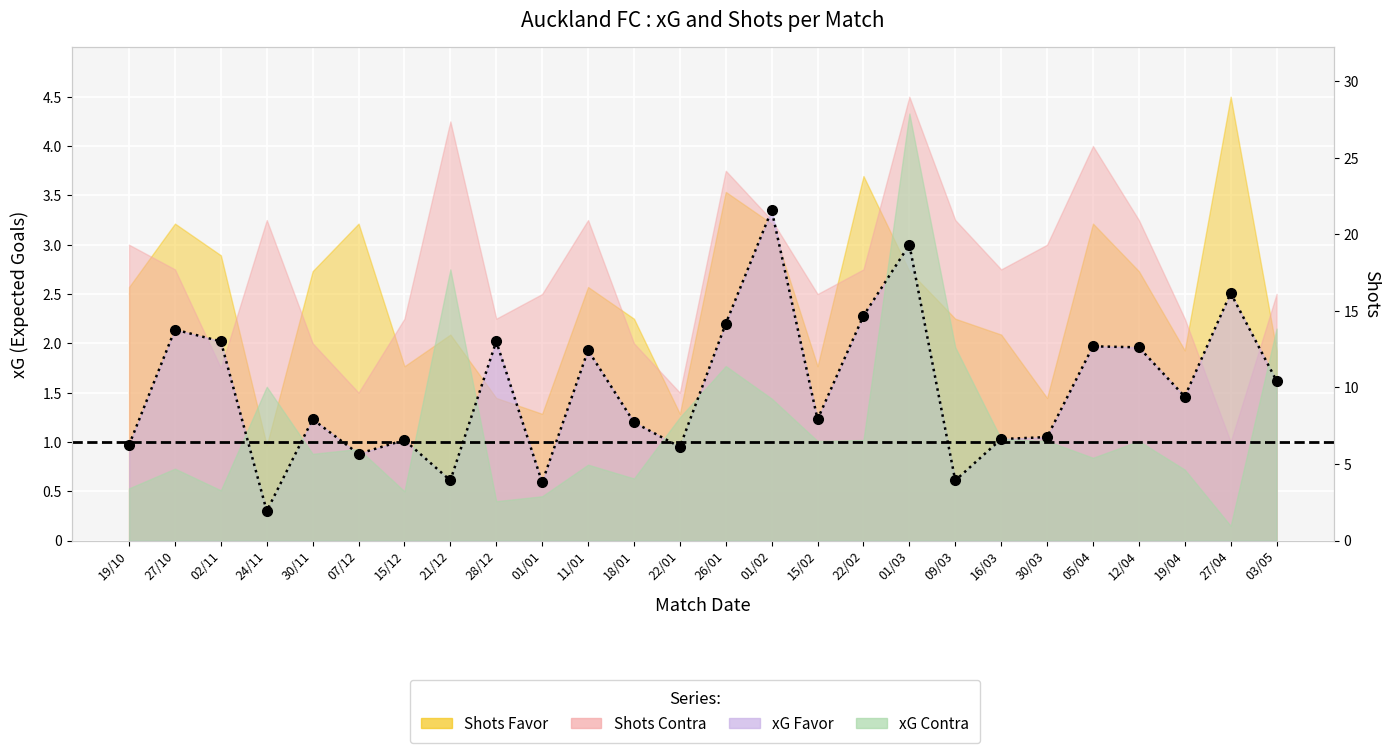

What is the average value?

1.5